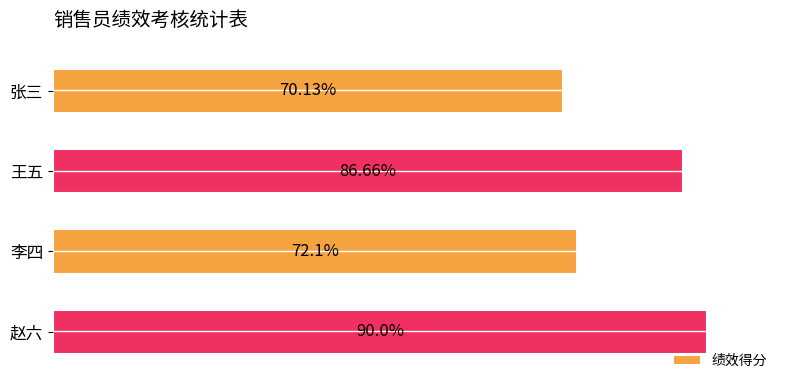

Which label corresponds to the largest value in the chart?

赵六